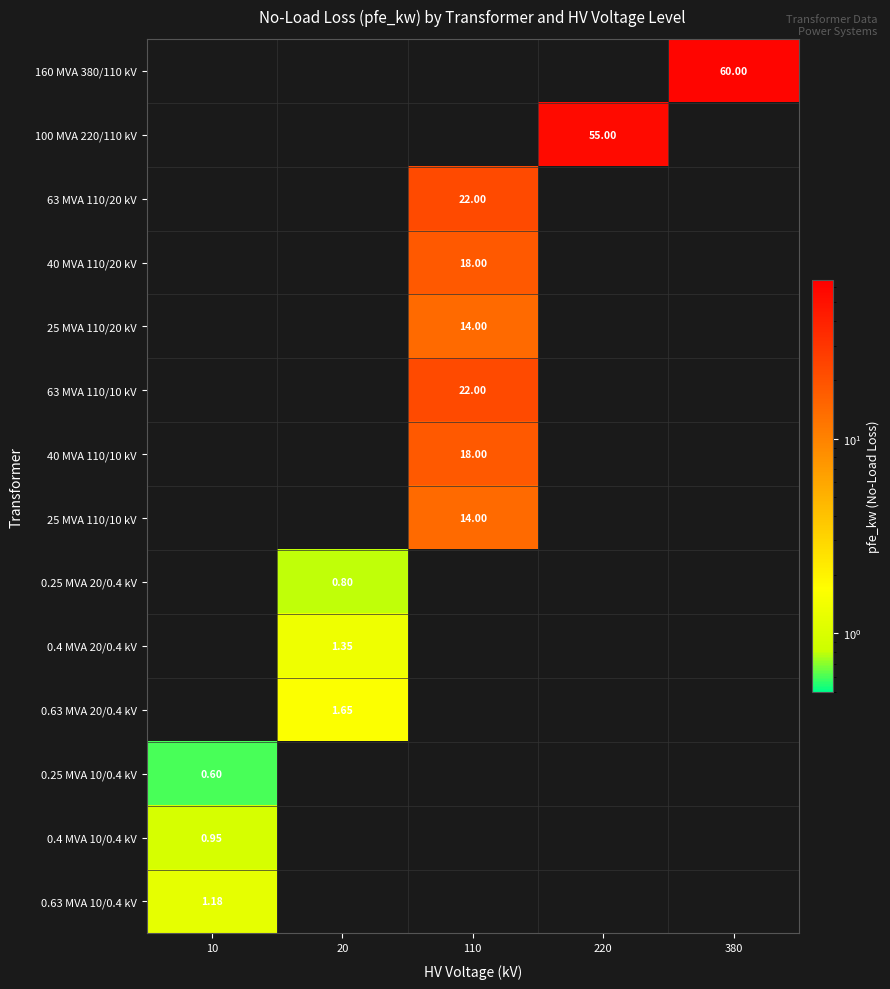

Count the number of categories in the chart.

5